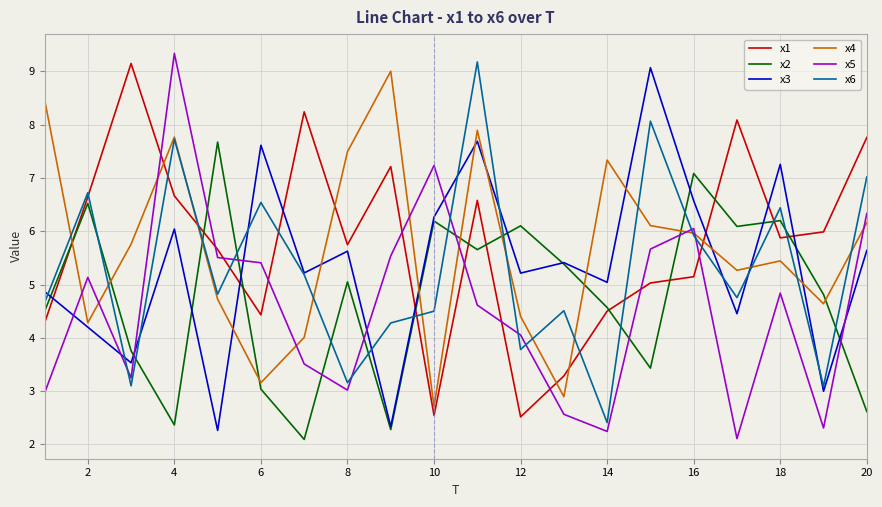

What is the lowest value of the x5 series?

2.1